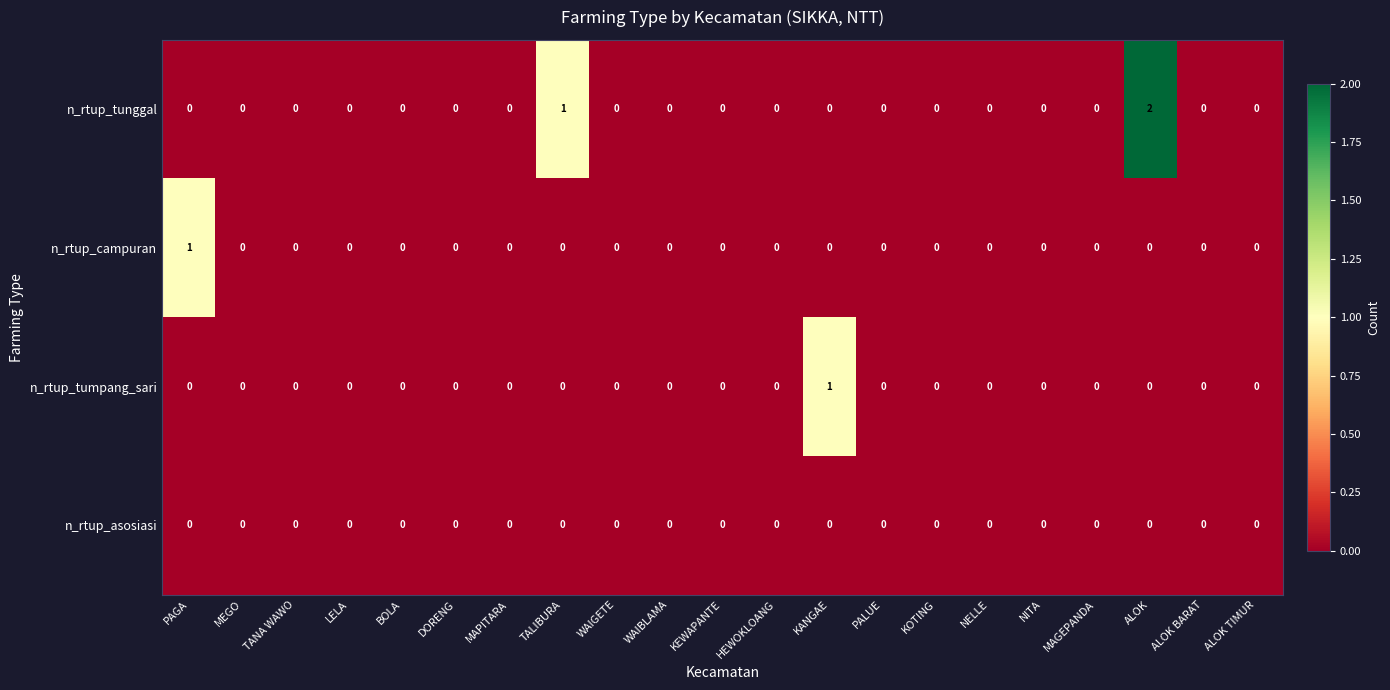

Which series has the largest range (max minus min)?

n_rtup_tunggal